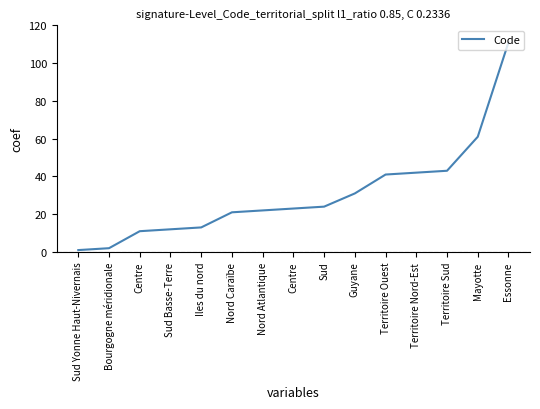

What is the ratio of the value at Centre to the value at Iles du nord?

1.8